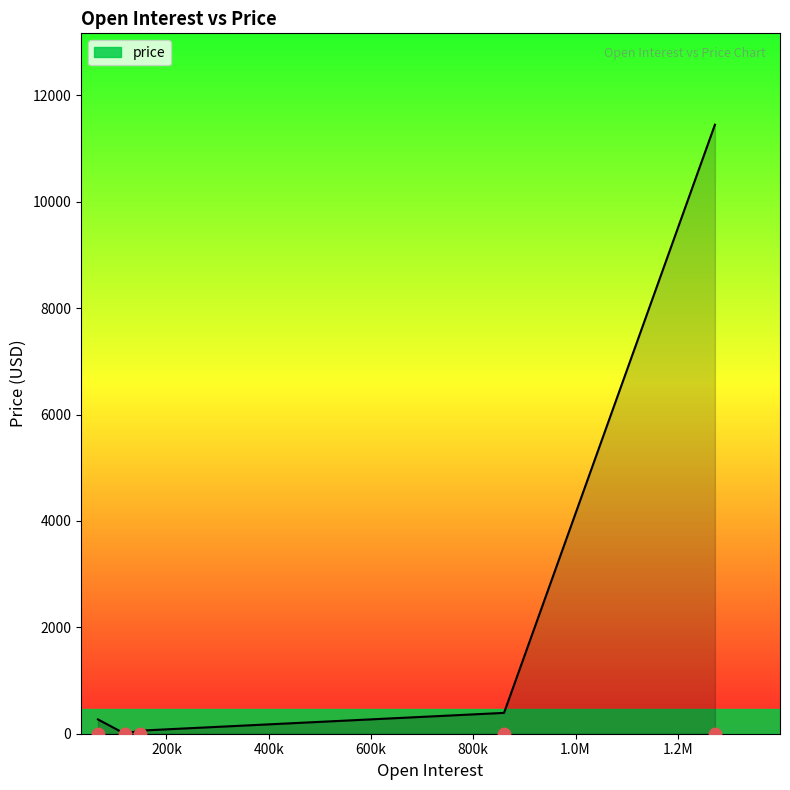

Which has a higher value, 860173 or 66187?

860173